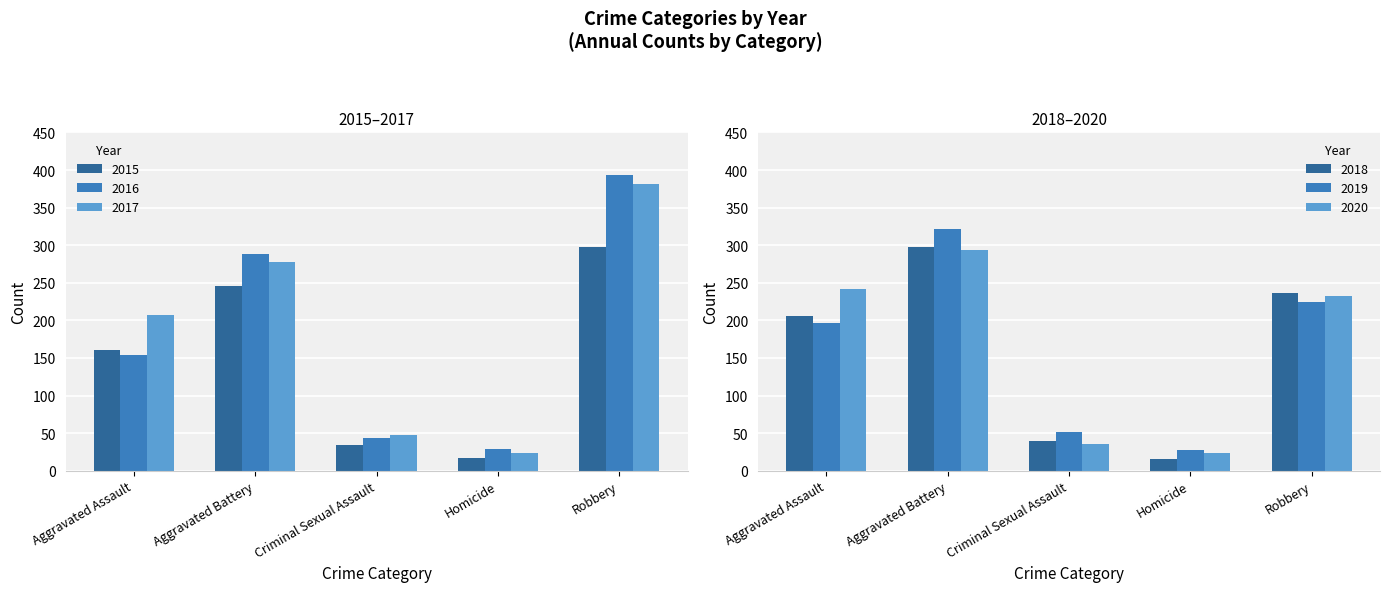

Rank the series by their maximum value, from highest to lowest.

2016, 2017, 2019, 2015, 2018, 2020